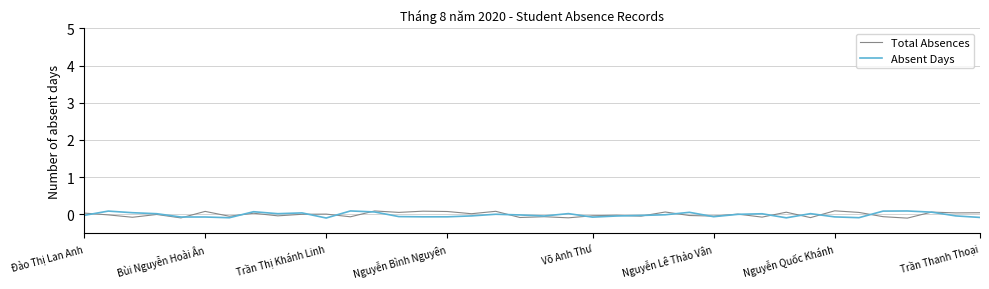

Does the chart display data point markers on the line(s)?

No